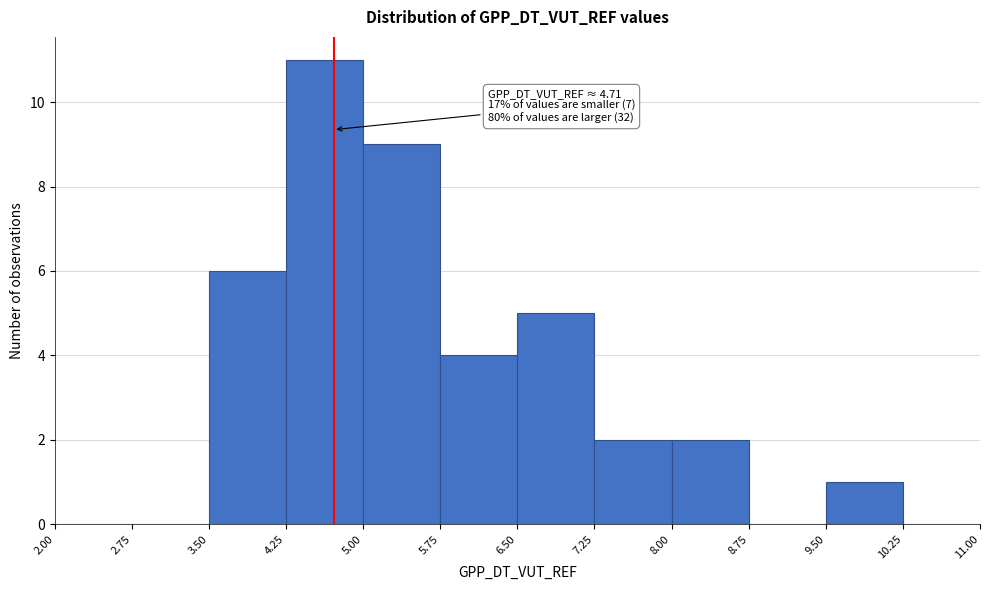

Which range on the x-axis has the tallest bar?

4.25 to 5.00